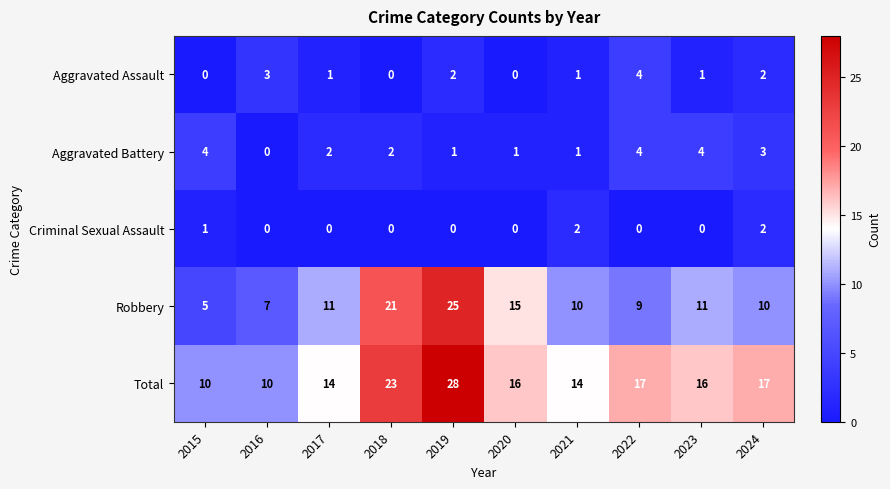

Is it true that Aggravated Assault equals 2 at 2018?

False